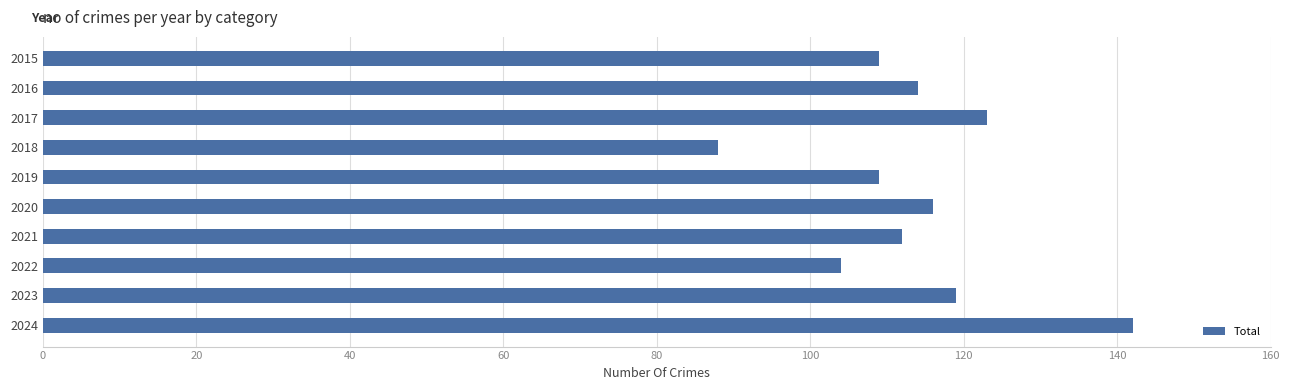

What is the value of the 5th bar from the top?

109